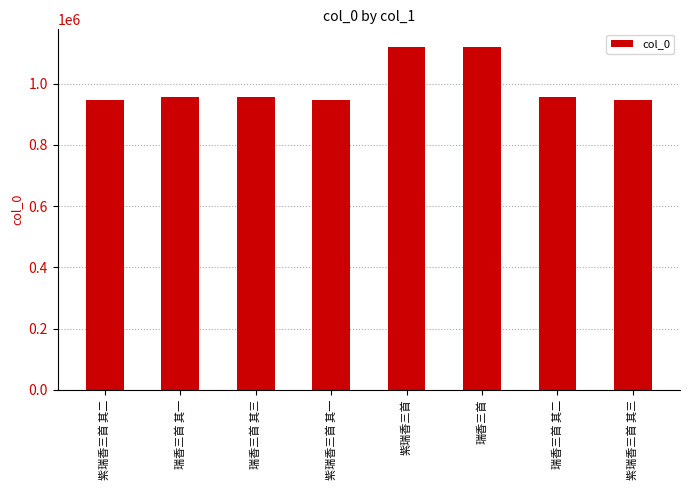

How many categories are shown in the chart?

8